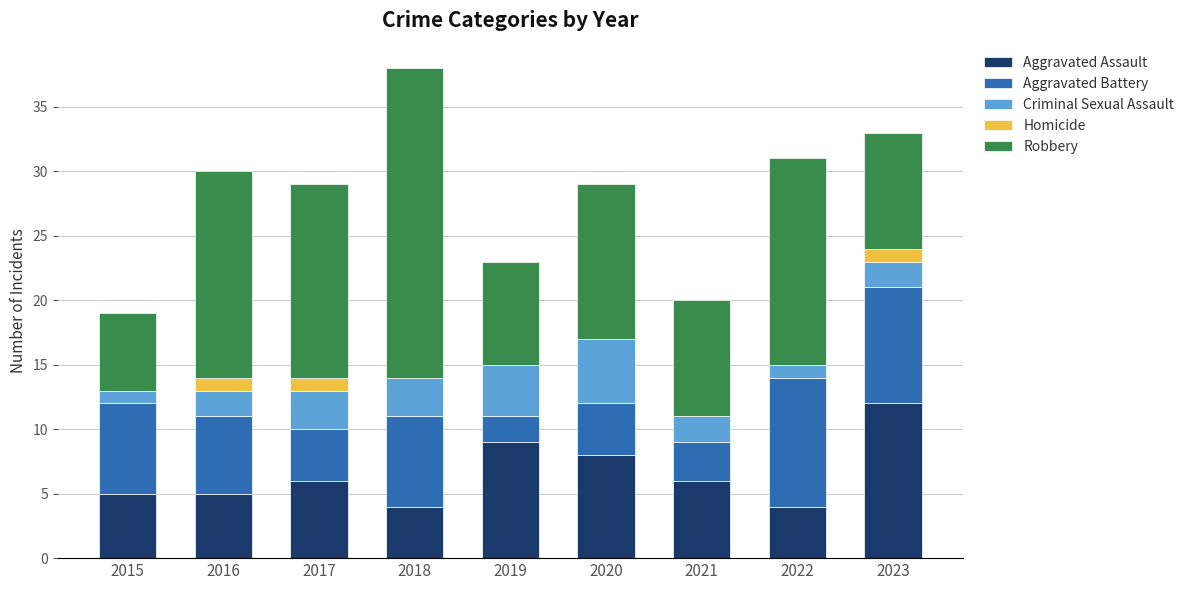

What is the total value across all series at 2019?

23